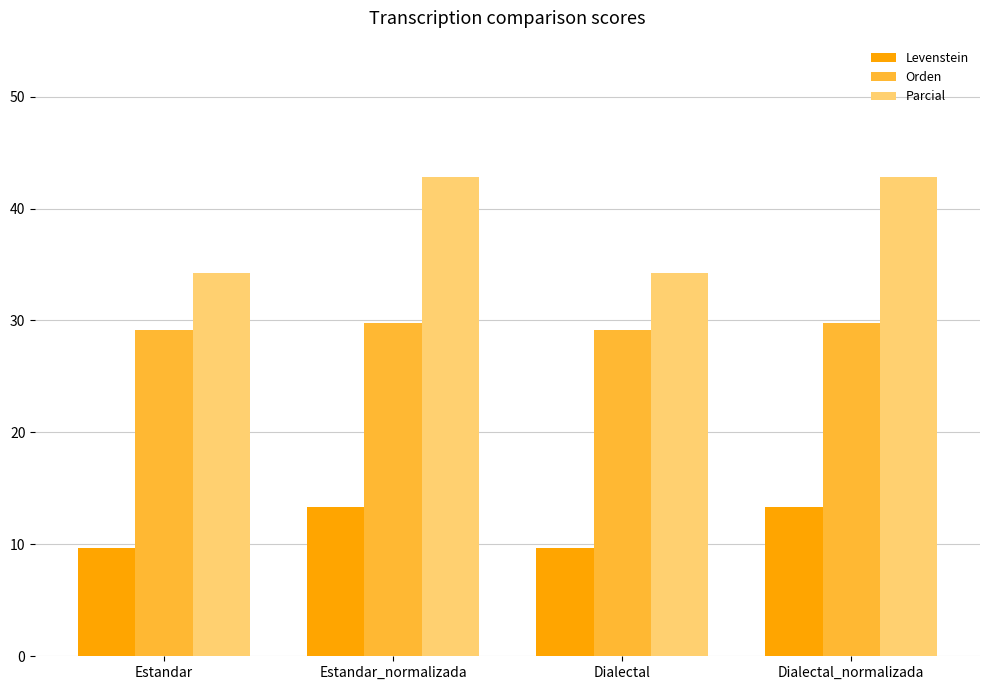

Reading left to right, transcribe all the data shown in this chart.

Levenstein: 9.7	13.3	9.7	13.3
Orden: 29.2	29.8	29.2	29.8
Parcial: 34.3	42.9	34.3	42.9